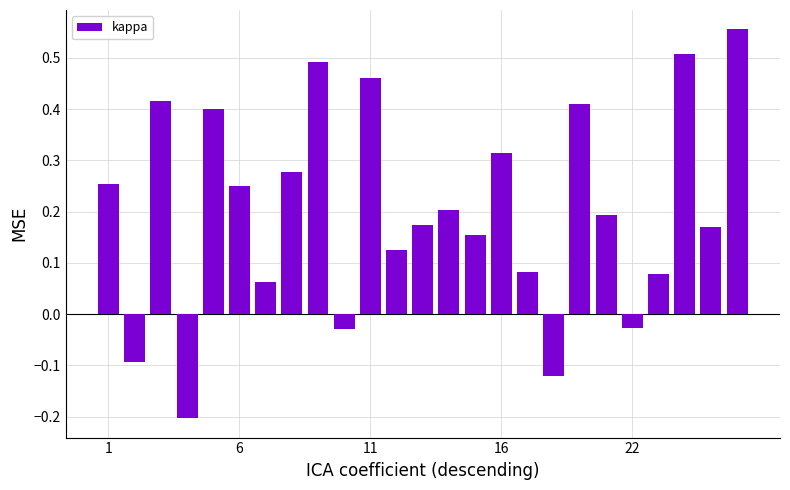

How many data points are above 0?

20